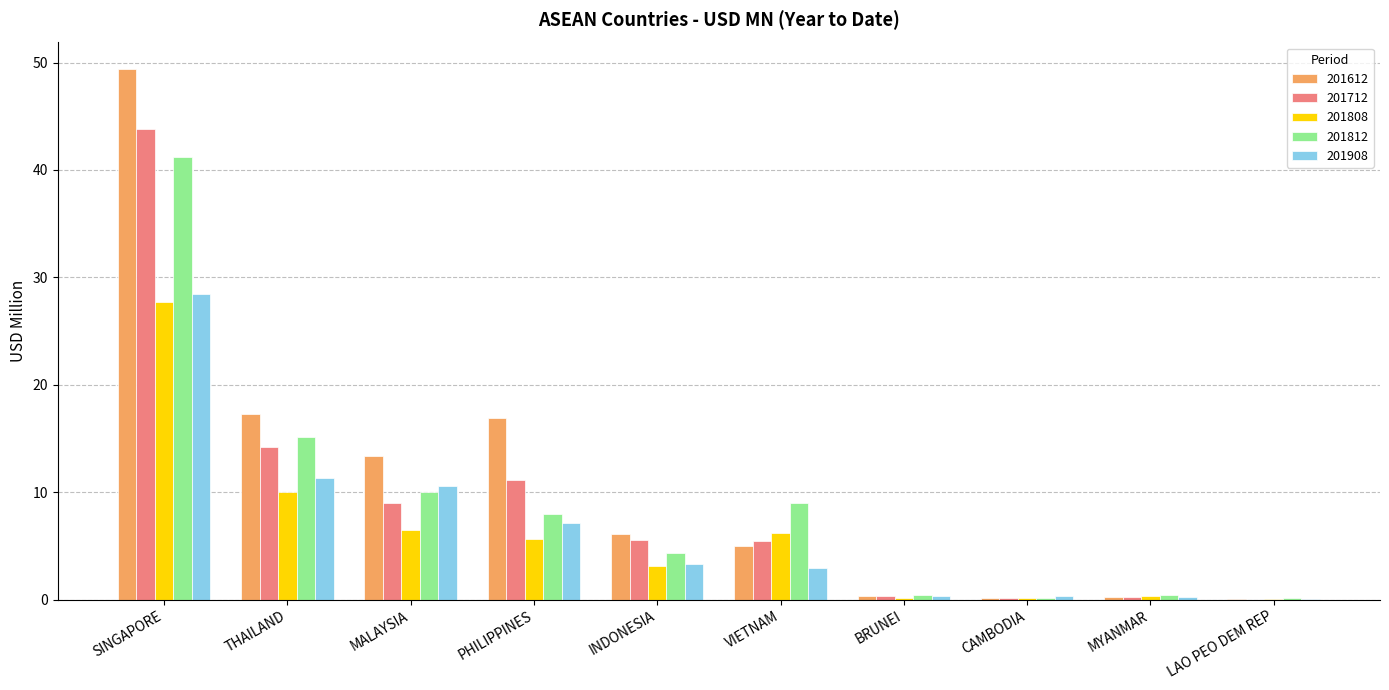

What is the highest value of the 201908 series?

28.4